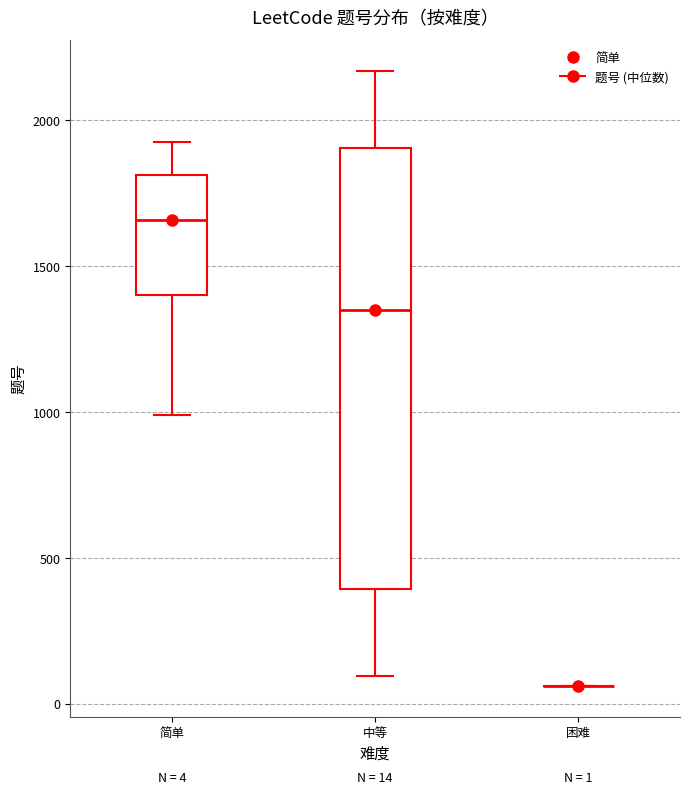

Which box is the tallest, from its lower edge to its upper edge?

中等